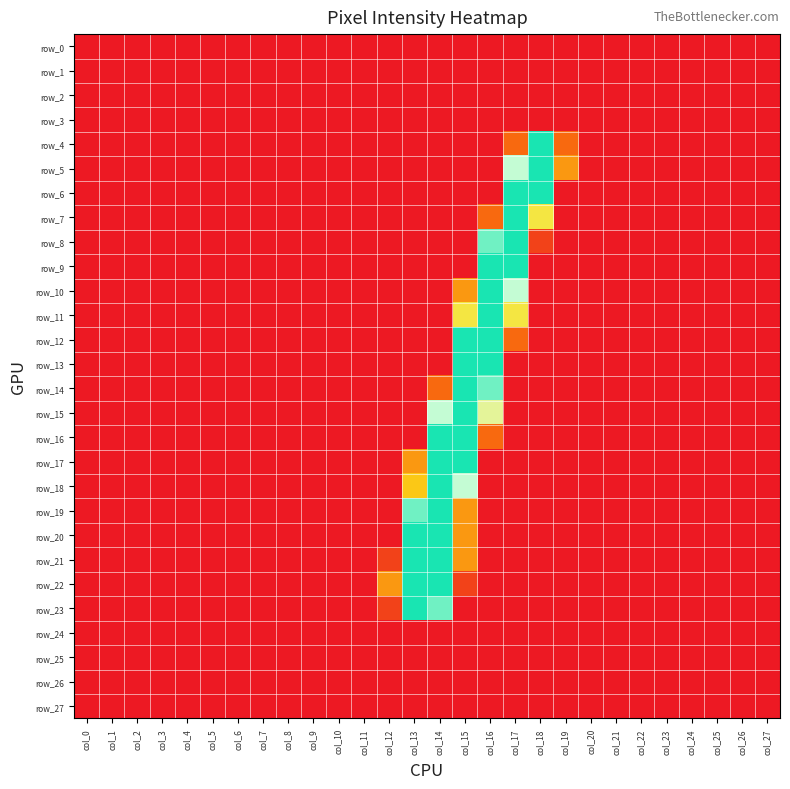

How many values in the row_13 series exceed 0?

2